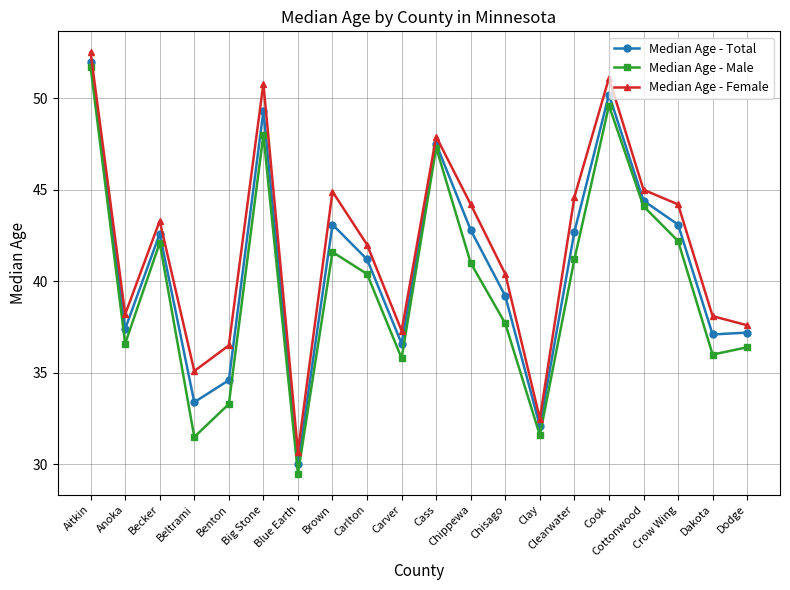

Does the chart display data point markers on the line(s)?

Yes